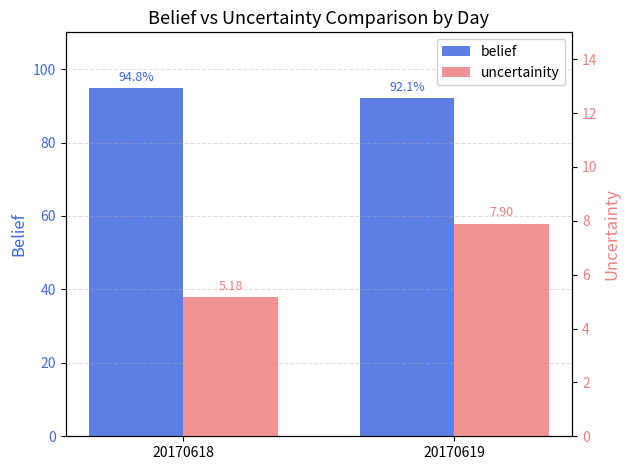

What is the total value across all series at 20170619?

100.0